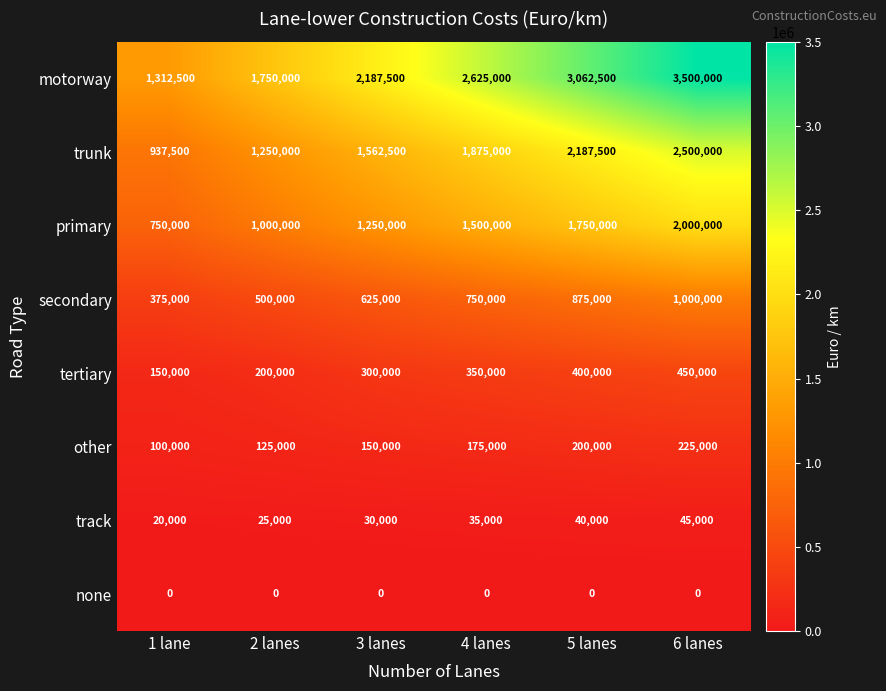

Count the number of categories in the chart.

6